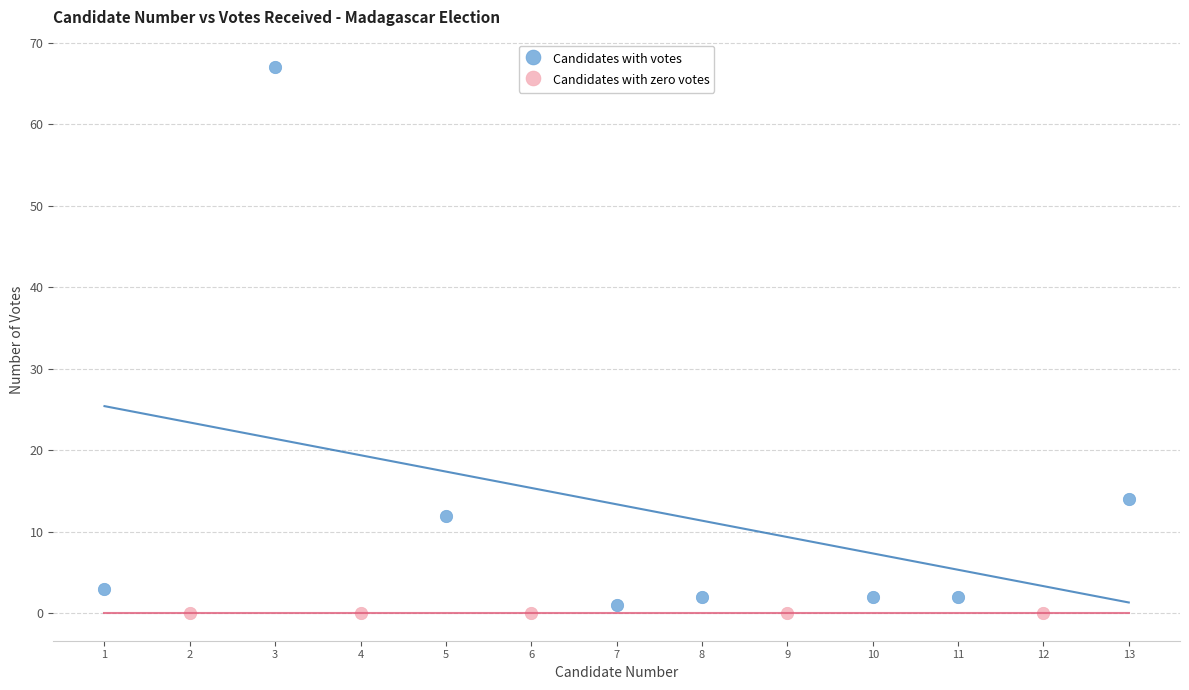

Which series reaches the maximum Y coordinate?

Candidates with votes